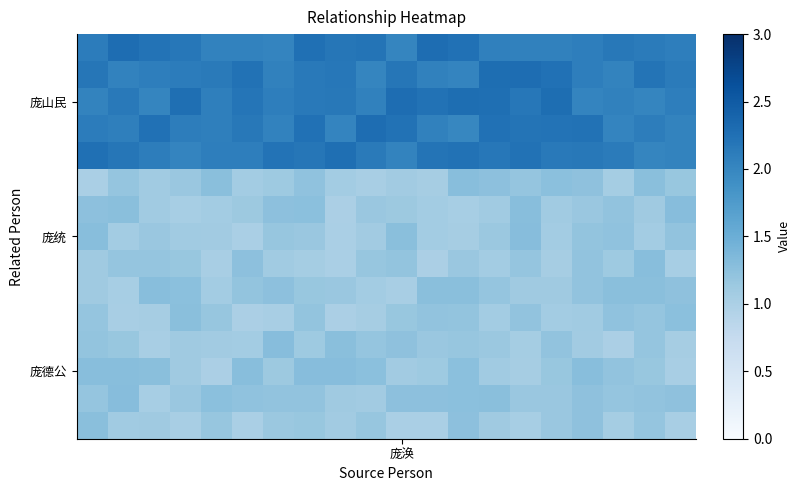

At how many categories does at least one series exceed 2?

20